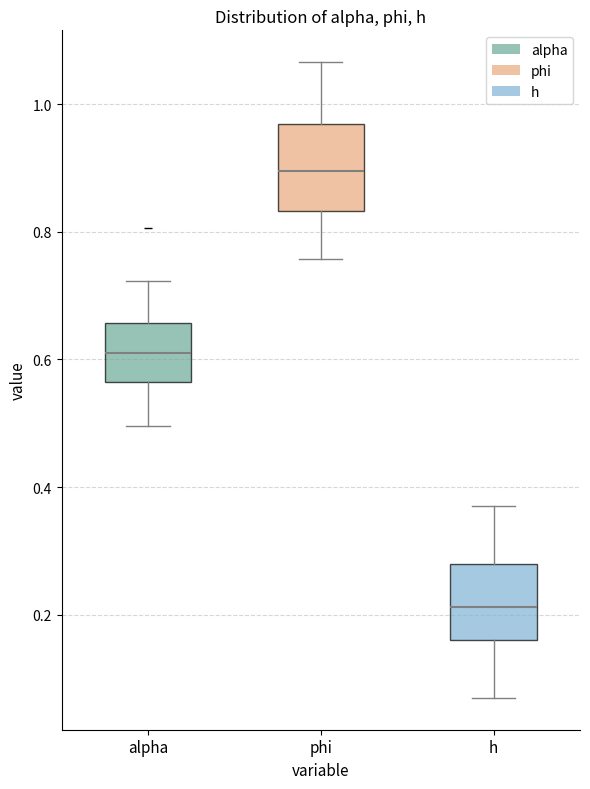

Which box has the lowest median line?

h